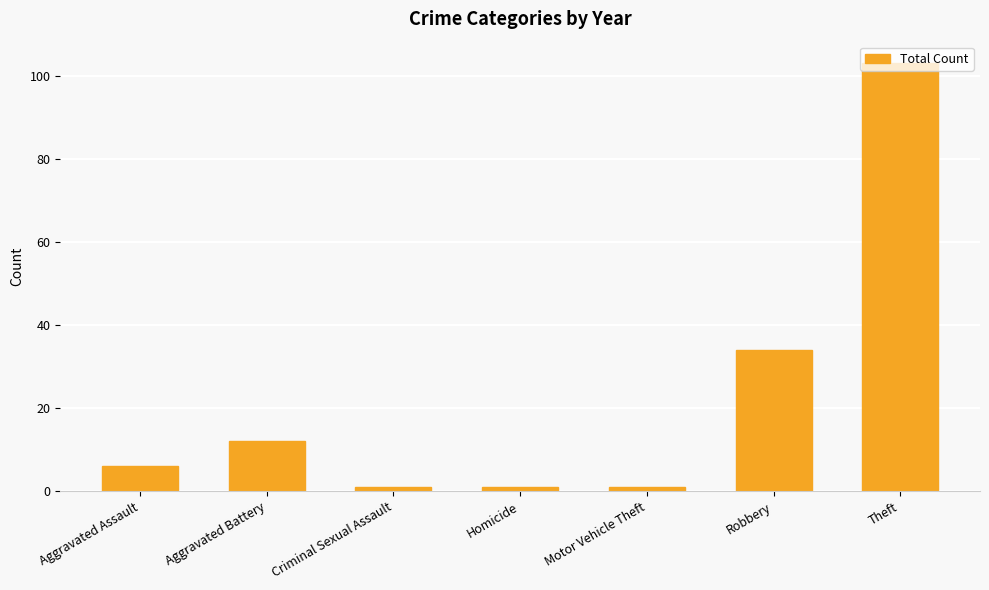

What value does the data have at Theft?

103